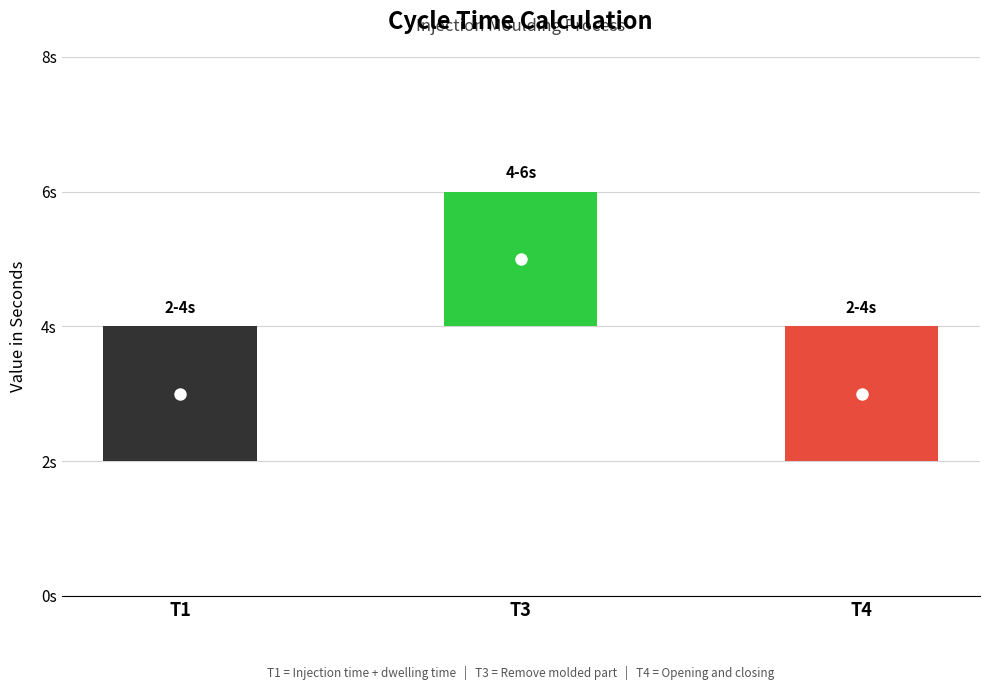

Approximately how many times larger is the value at T3 = Time required to remove the molded part compared to T4 = Time needed for opening and closing?

1.7